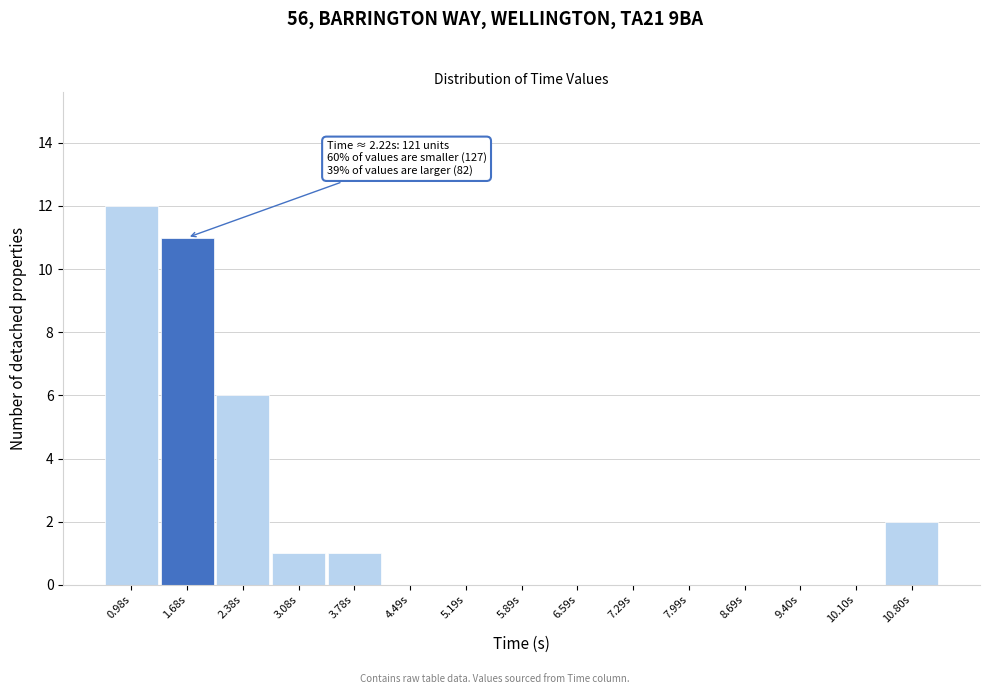

Reading right to left, extract all data points from this chart.

10.80s=2	10.10s=0	9.40s=0	8.69s=0	7.99s=0	7.29s=0	6.59s=0	5.89s=0	5.19s=0	4.49s=0	3.78s=1	3.08s=1	2.38s=6	1.68s=11	0.98s=12